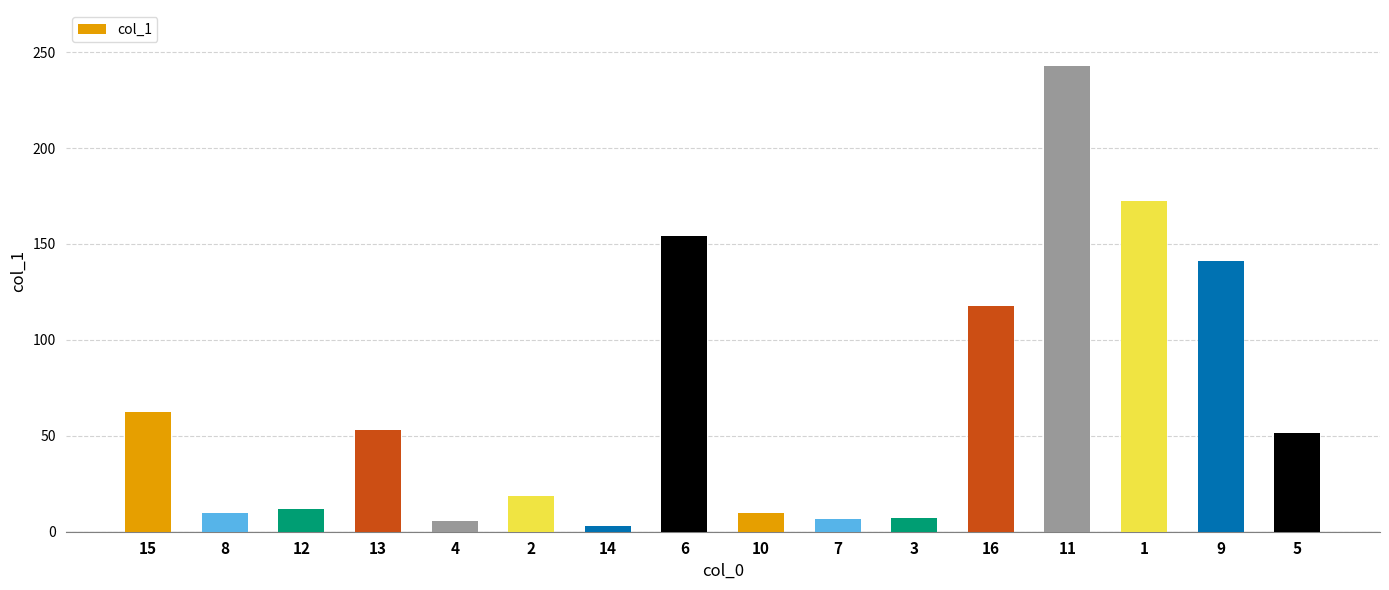

At which label does the data first exceed 51?

15